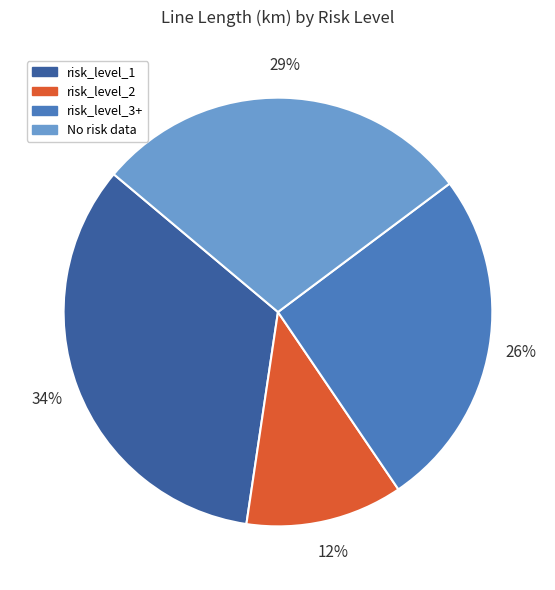

To the nearest percent, what is the average slice percentage?

25%